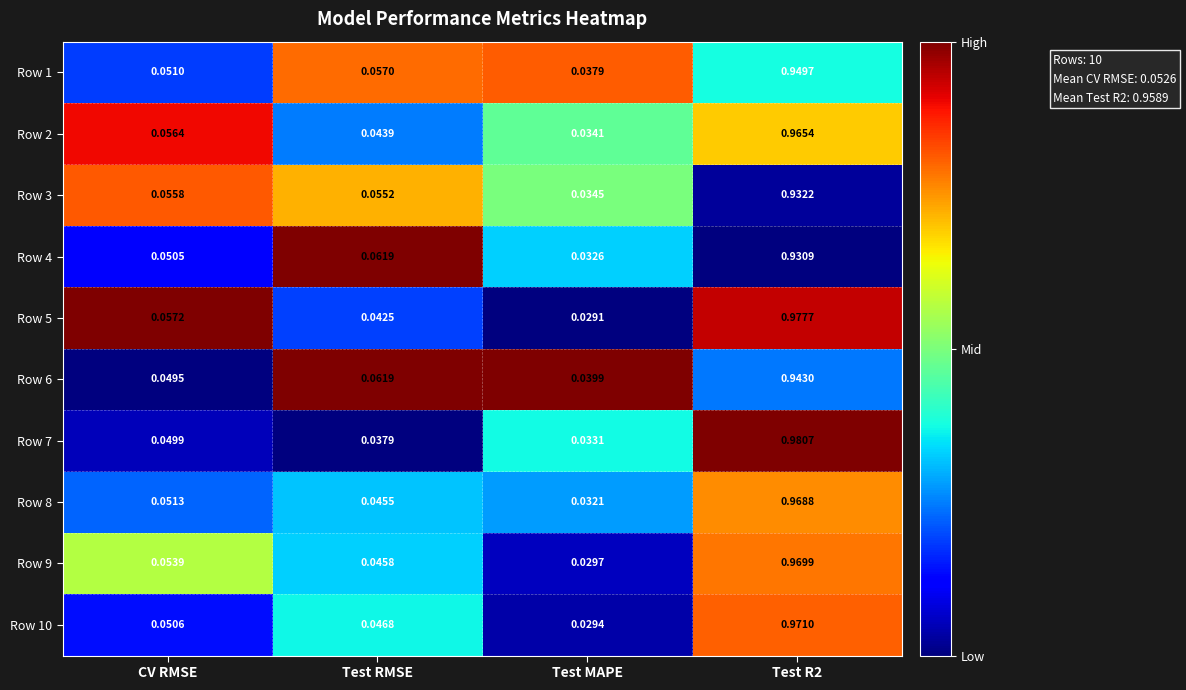

At which category does the chart reach its minimum across all series?

Test MAPE